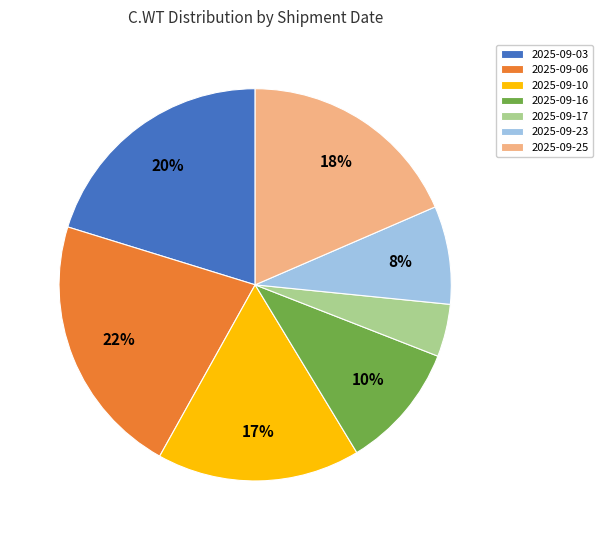

The 2025-09-25 slice represents 13% of the pie. True or false?

False